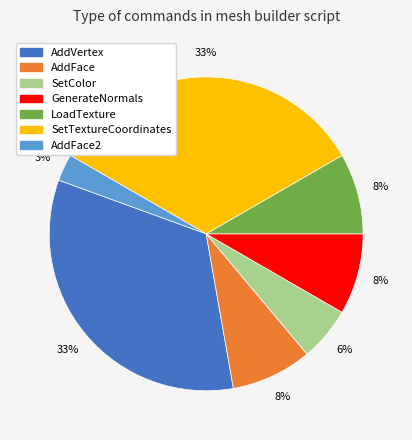

How many segments does this pie chart have?

7